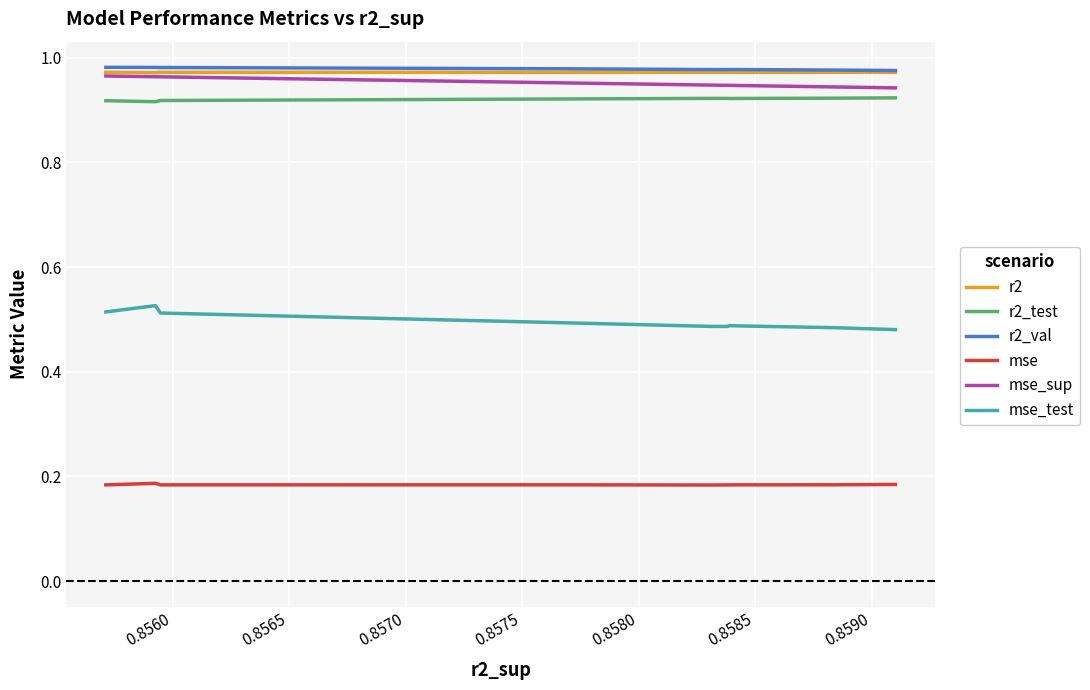

What is the label of the 3rd point from the right?

0.8590